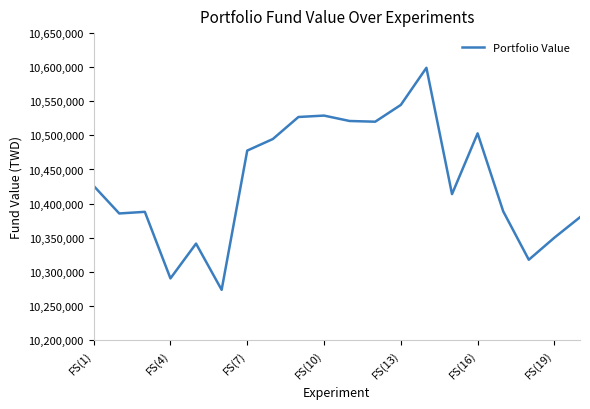

What is the difference between the maximum and minimum values?

325662.5